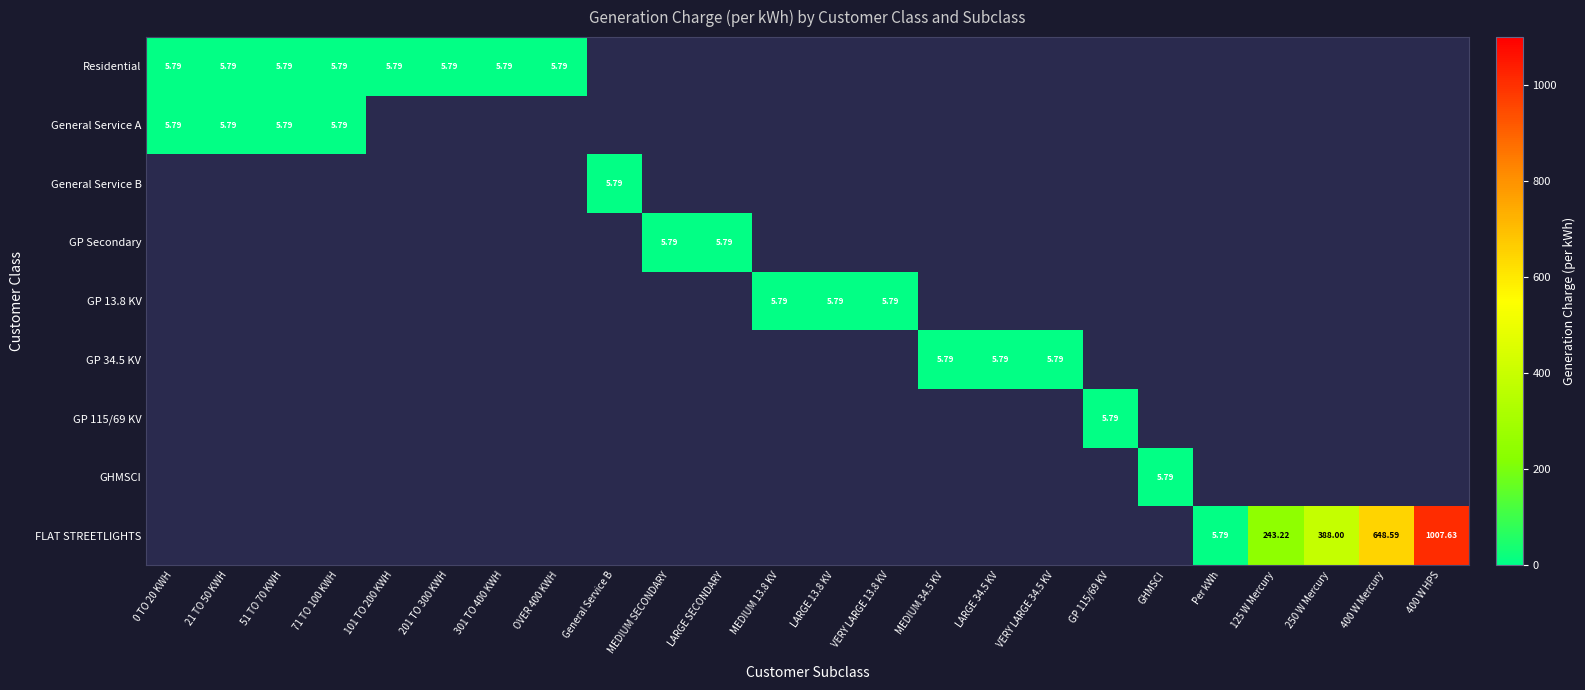

The GHMSCI series shows 0.0 at VERY LARGE 34.5 KV. True or false?

True